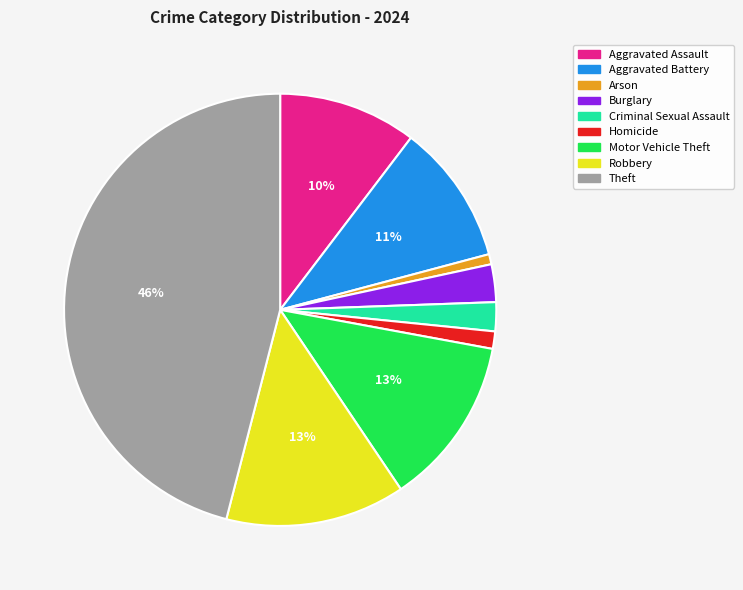

The Burglary slice represents 11% of the pie. True or false?

False